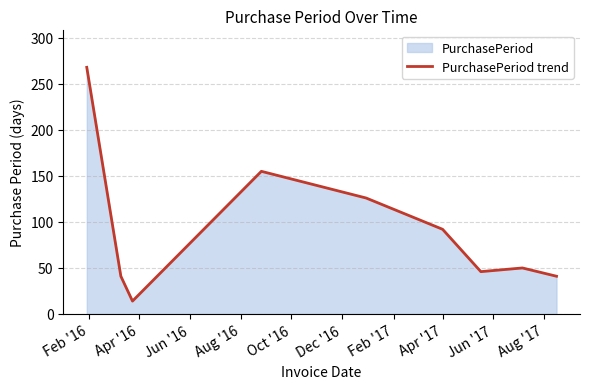

How many data points are above 50?

4